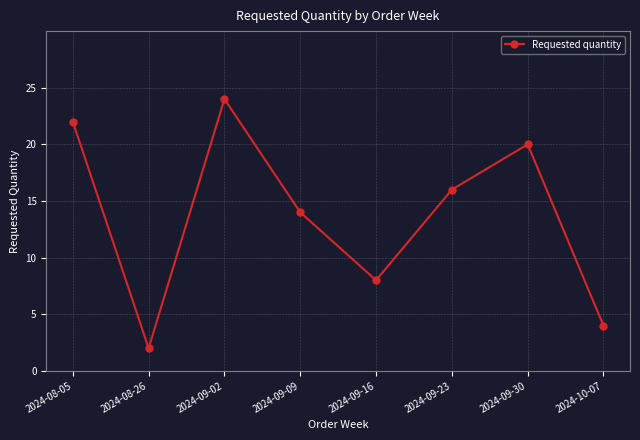

Reading right to left, extract all data points from this chart.

2024-10-07=4	2024-09-30=20	2024-09-23=16	2024-09-16=8	2024-09-09=14	2024-09-02=24	2024-08-26=2	2024-08-05=22